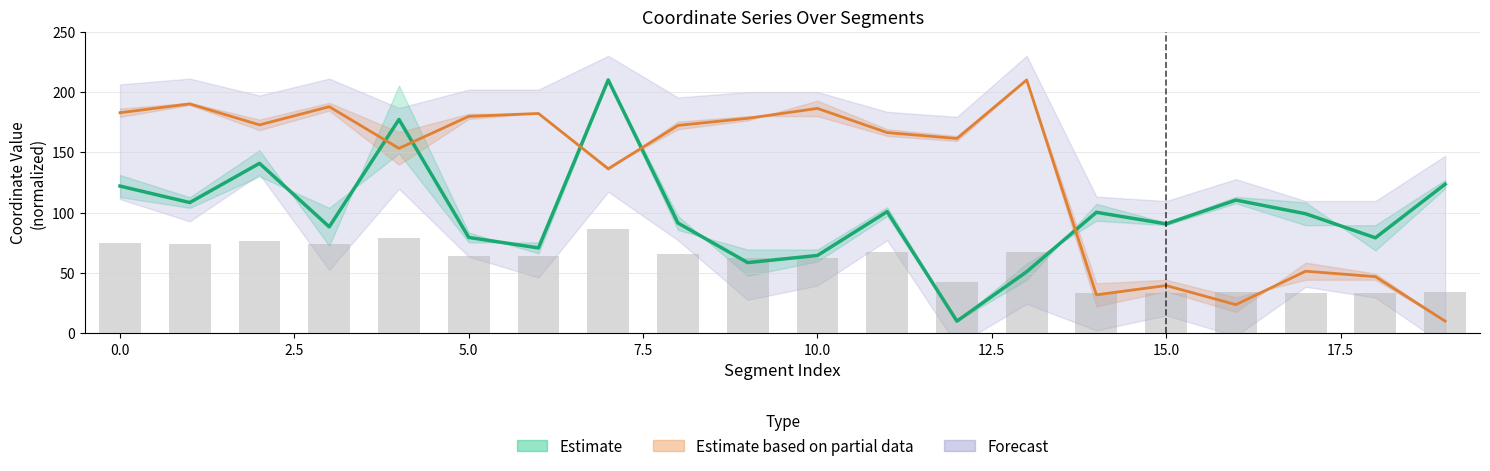

List the labels in order of y0 value, largest first.

13, 1, 3, 10, 0, 6, 5, 9, 2, 8, 11, 12, 4, 7, 17, 18, 15, 14, 16, 19